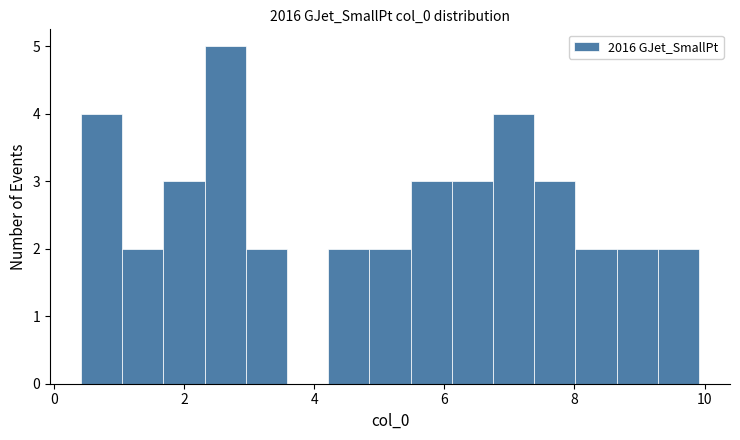

Around what value on the x-axis is the tallest bar? Give the approximate position of its centre, as read against the axis.

2.6